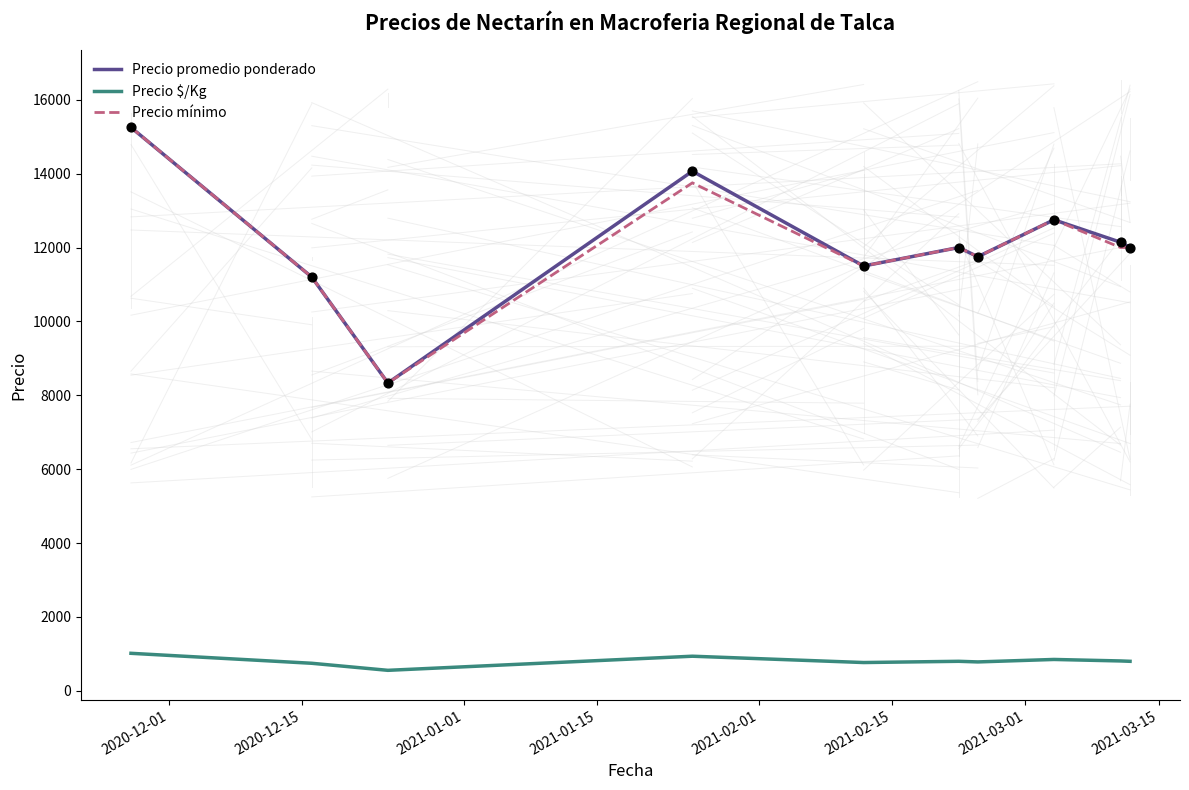

True or false: Precio $/Kg and Precio mínimo intersect in this chart.

False